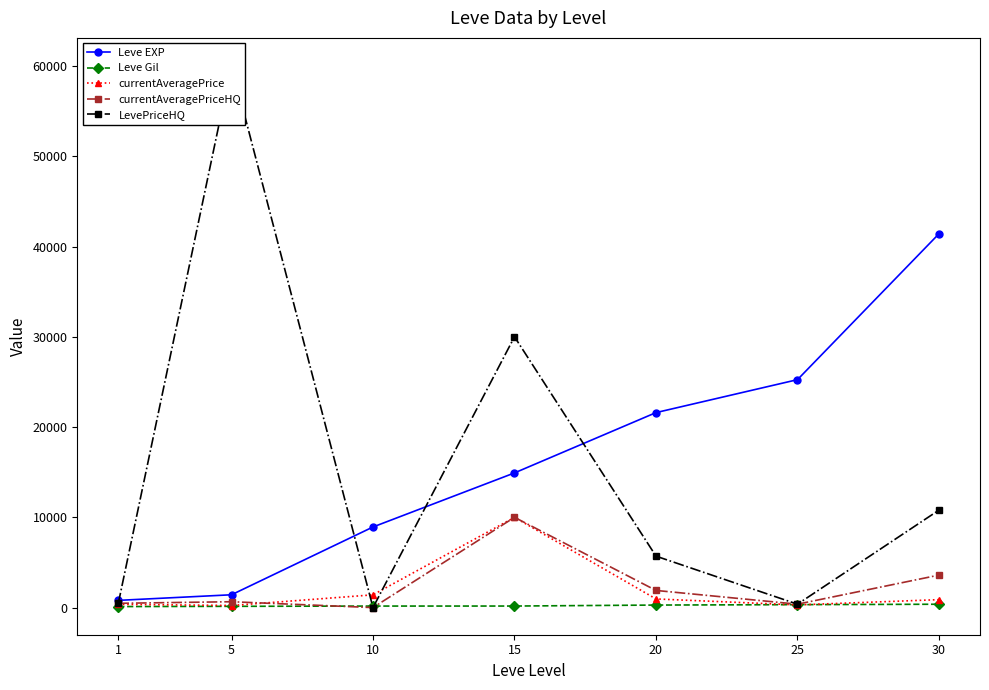

Reading left to right, list all the values displayed in this chart.

Leve EXP: 1=800.0	5=1420.0	10=8930.0	15=14920.0	20=21600.0	25=25250.0	30=41410.0
Leve Gil: 1=113.0	5=140.0	10=169.0	15=172.0	20=281.0	25=326.0	30=372.0
currentAveragePrice: 1=363.6	5=230.6	10=1413.5	15=10000.0	20=958.3	25=298.0	30=880.2
currentAveragePriceHQ: 1=475.0	5=650.0	10=0.0	15=10000.0	20=1900.0	25=378.4	30=3600.0
LevePriceHQ: 1=475.0	5=60105.0	10=0.0	15=30000.0	20=5700.0	25=378.4	30=10800.0